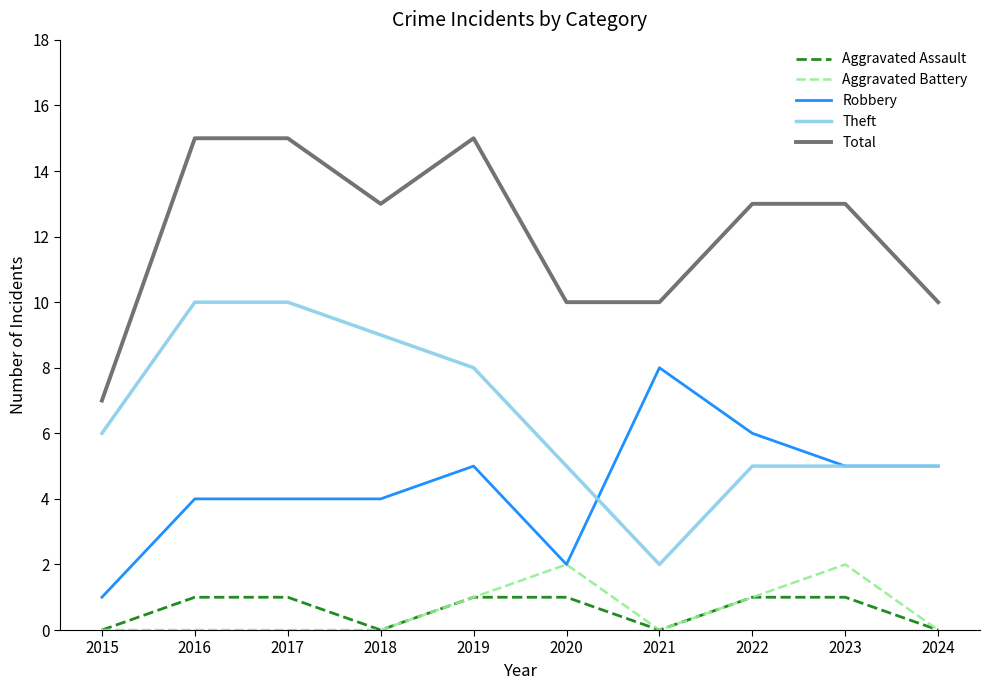

Between 2015 and 2017, which series saw the biggest shift?

Total